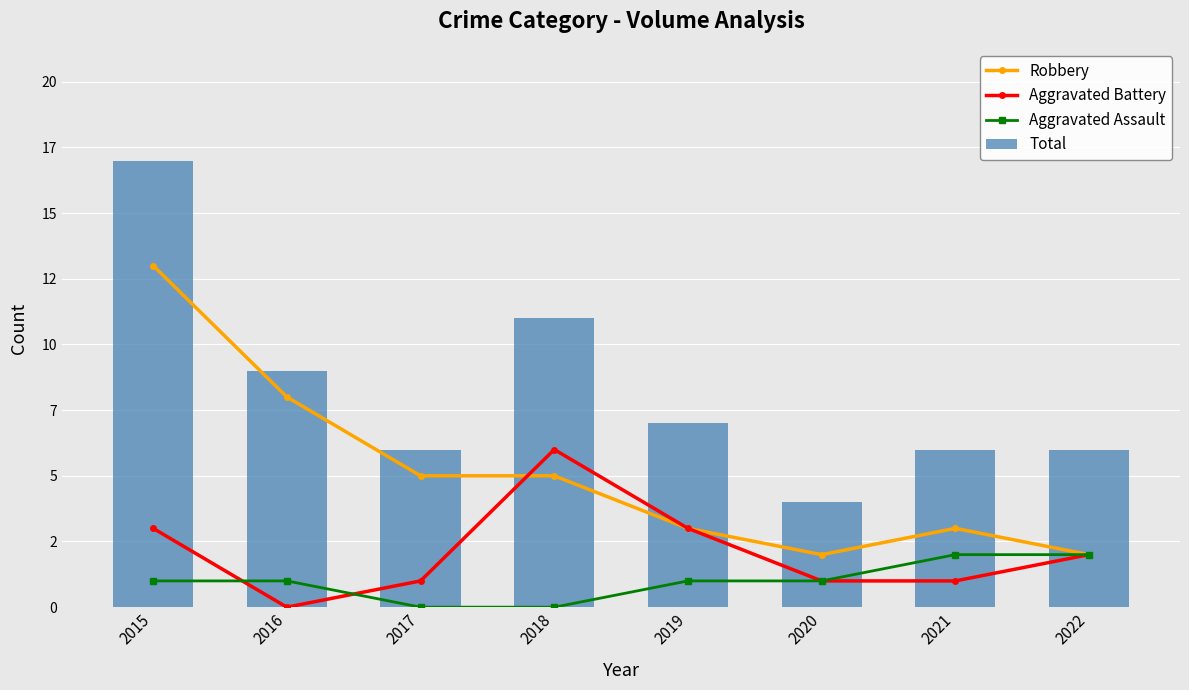

Reading left to right, what are all the values shown in this chart?

Robbery: 2015=13	2016=8	2017=5	2018=5	2019=3	2020=2	2021=3	2022=2
Aggravated Battery: 2015=3	2016=0	2017=1	2018=6	2019=3	2020=1	2021=1	2022=2
Aggravated Assault: 2015=1	2016=1	2017=0	2018=0	2019=1	2020=1	2021=2	2022=2
Total: 2015=17	2016=9	2017=6	2018=11	2019=7	2020=4	2021=6	2022=6